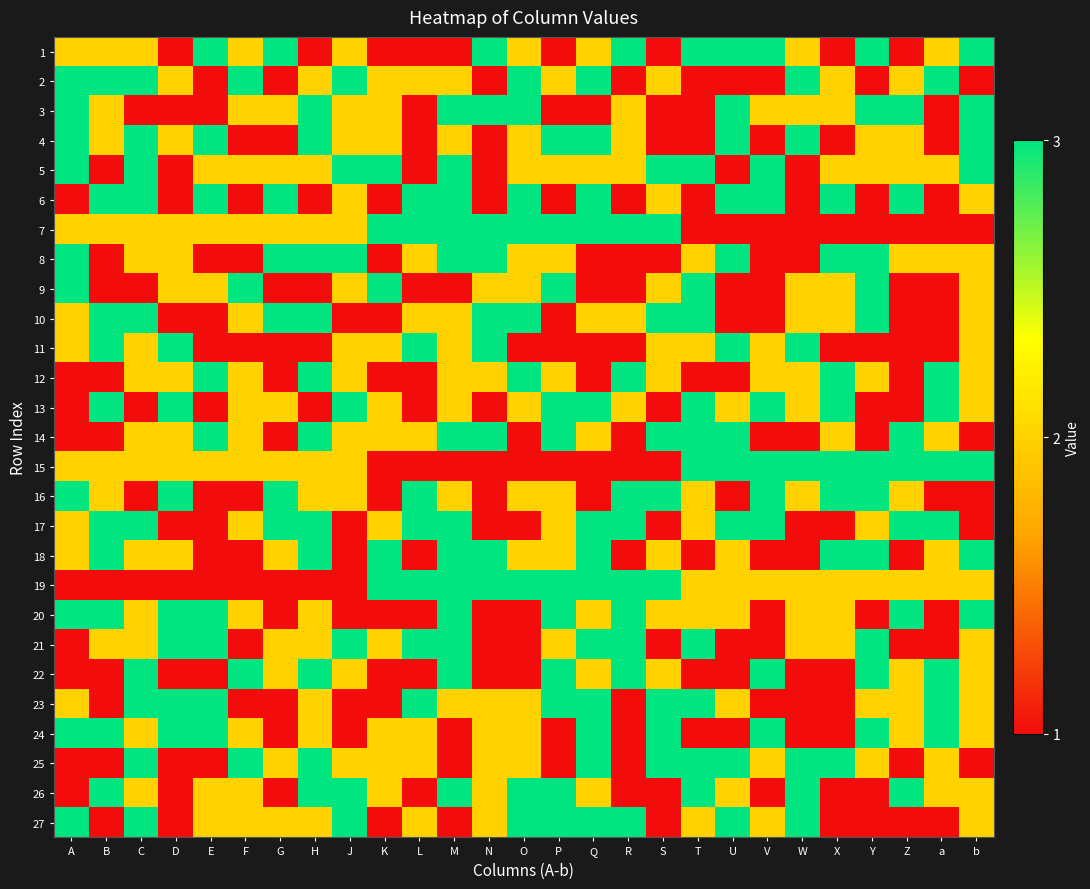

At which category does the chart reach its peak across all series?

E